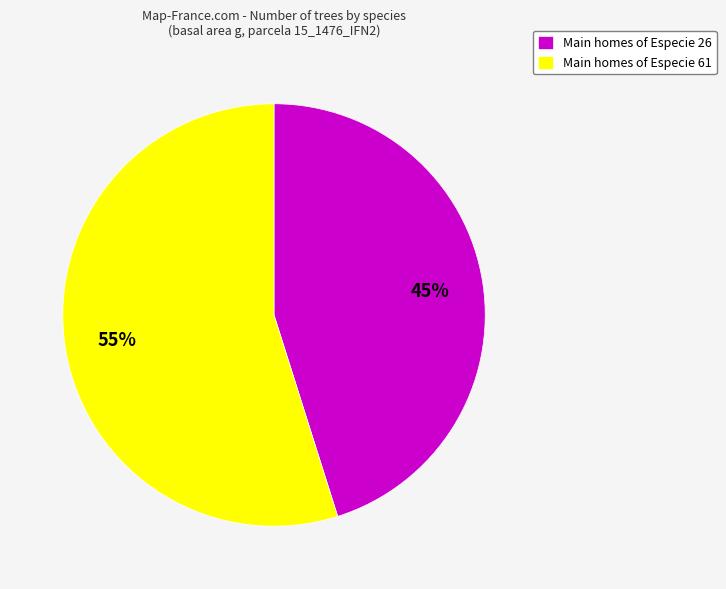

Rank the categories by value from lowest to highest.

Main homes of Especie 26, Main homes of Especie 61